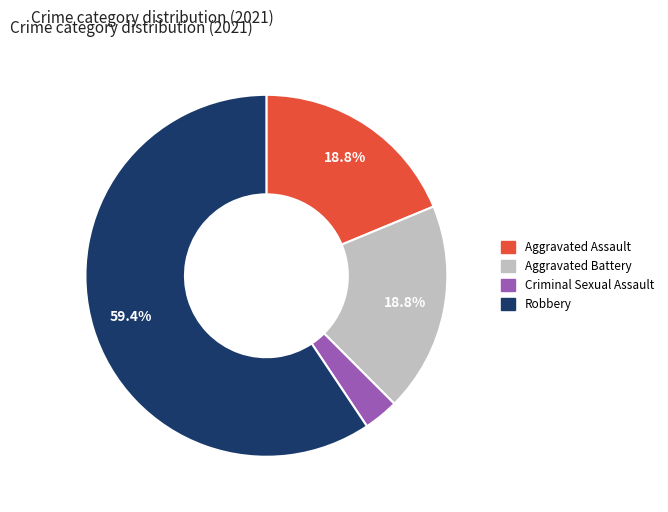

Is there any slice that represents more than half of the pie?

Yes